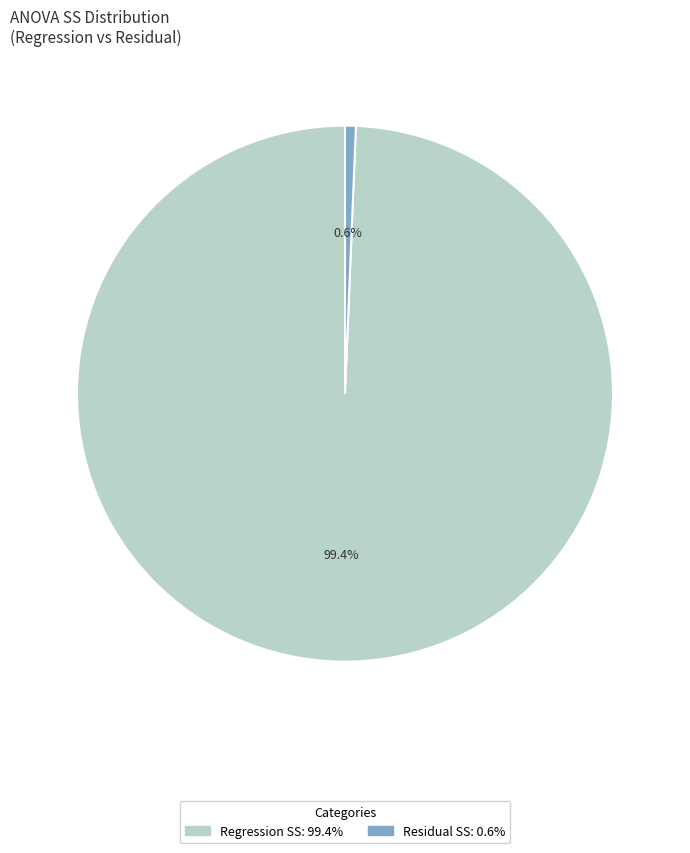

Is there any slice that represents more than half of the pie?

Yes